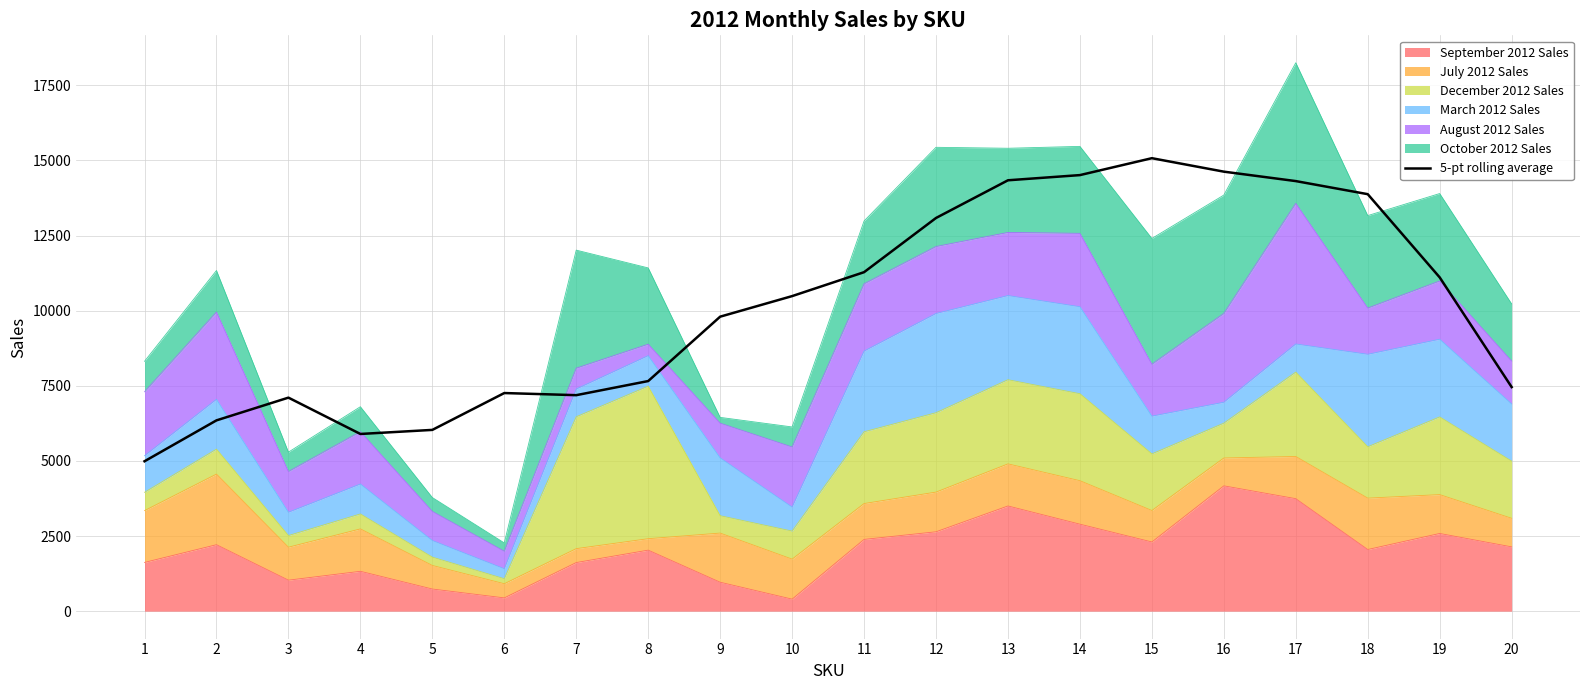

Count the number of categories in the chart.

20